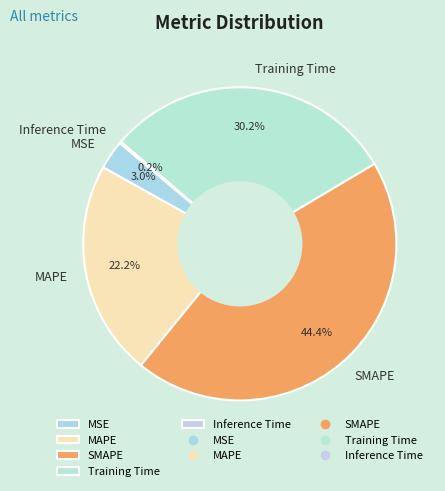

Approximately how many times larger is the value at SMAPE compared to MAPE?

2.0